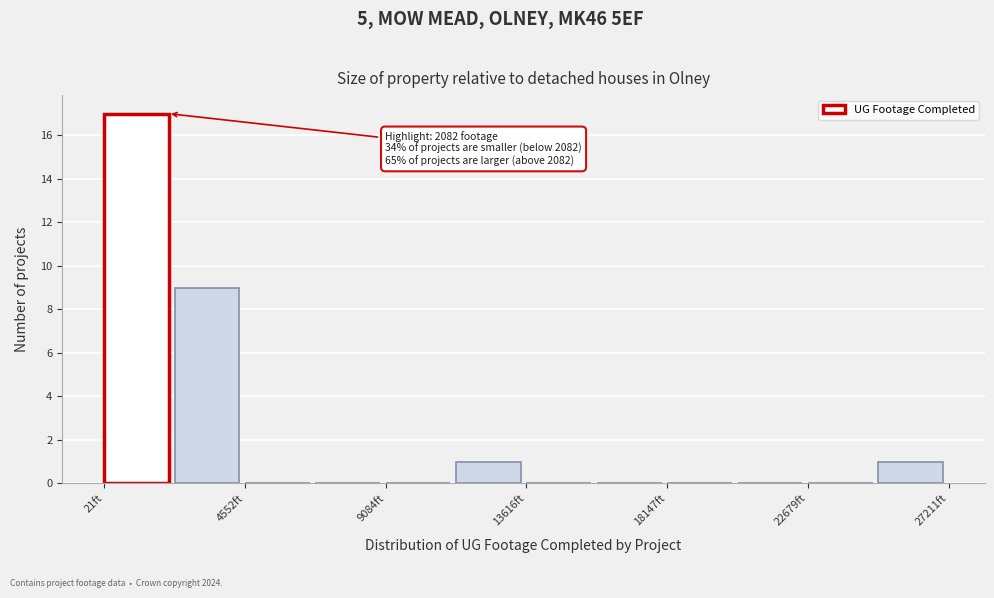

Over which range of the x-axis is the bar tallest?

0 to 2500